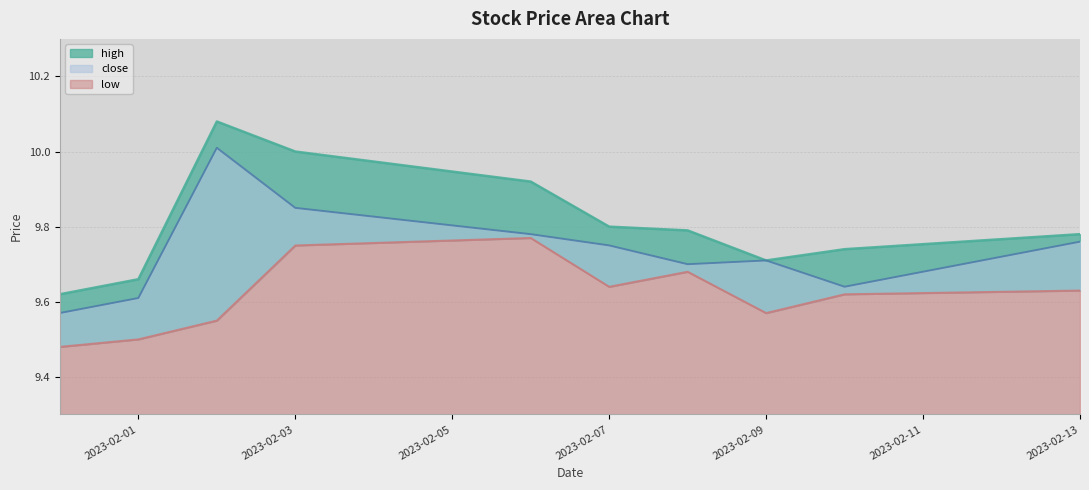

Reading left to right, transcribe all the data shown in this chart.

high: 2023-01-31=9.6	2023-02-01=9.7	2023-02-02=10.1	2023-02-03=10.0	2023-02-06=9.9	2023-02-07=9.8	2023-02-08=9.8	2023-02-09=9.7	2023-02-10=9.7	2023-02-13=9.8
close: 2023-01-31=9.6	2023-02-01=9.6	2023-02-02=10.0	2023-02-03=9.8	2023-02-06=9.8	2023-02-07=9.8	2023-02-08=9.7	2023-02-09=9.7	2023-02-10=9.6	2023-02-13=9.8
low: 2023-01-31=9.5	2023-02-01=9.5	2023-02-02=9.6	2023-02-03=9.8	2023-02-06=9.8	2023-02-07=9.6	2023-02-08=9.7	2023-02-09=9.6	2023-02-10=9.6	2023-02-13=9.6